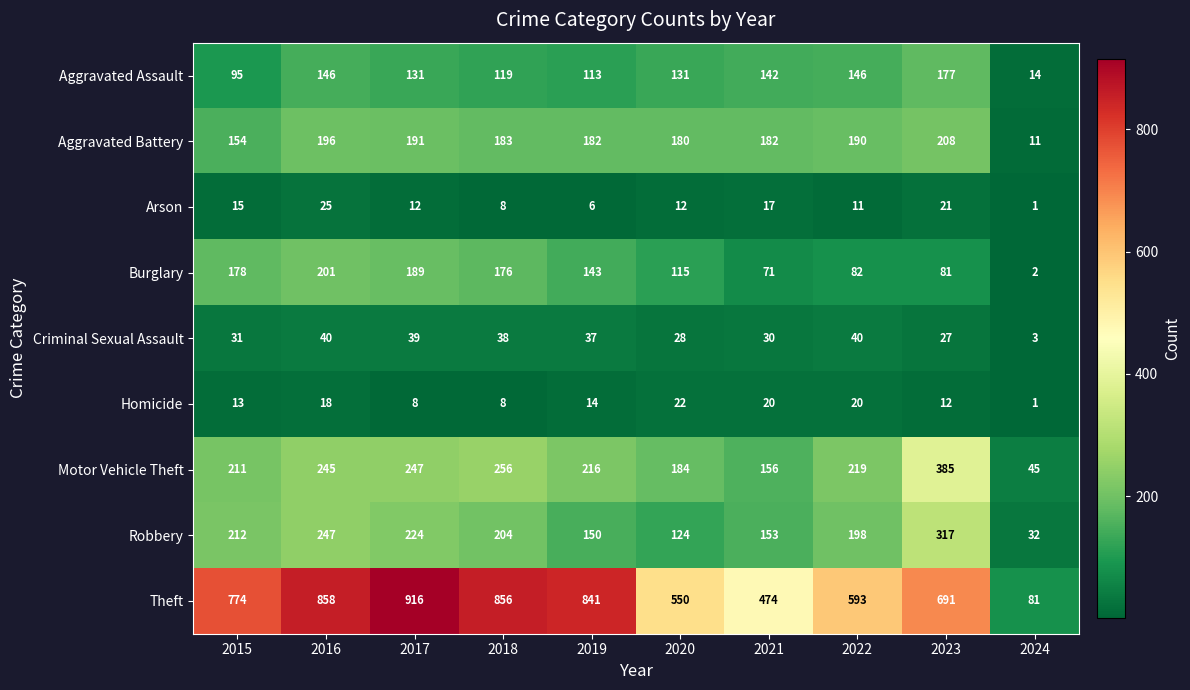

Is the value of Arson at 2016 greater than the value of Motor Vehicle Theft at 2023?

No